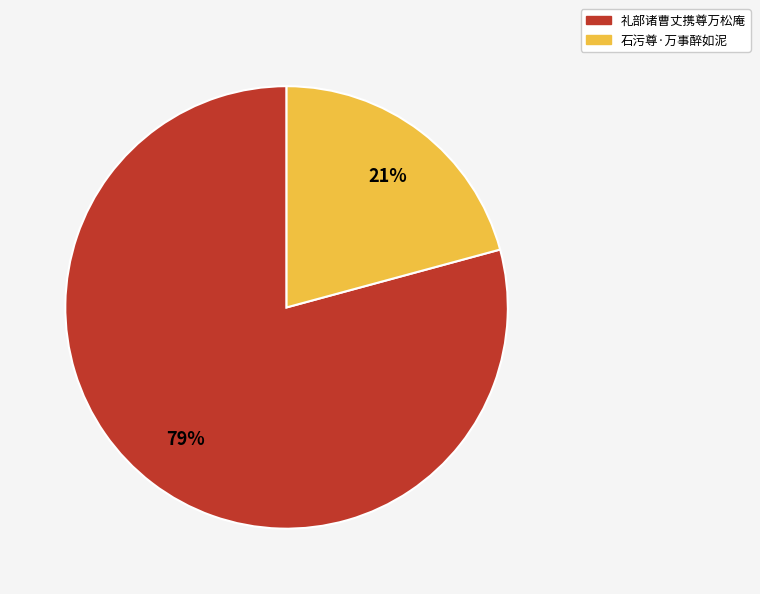

Rank the categories by value from highest to lowest.

礼部诸曹丈携尊万松庵, 石污尊·万事醉如泥